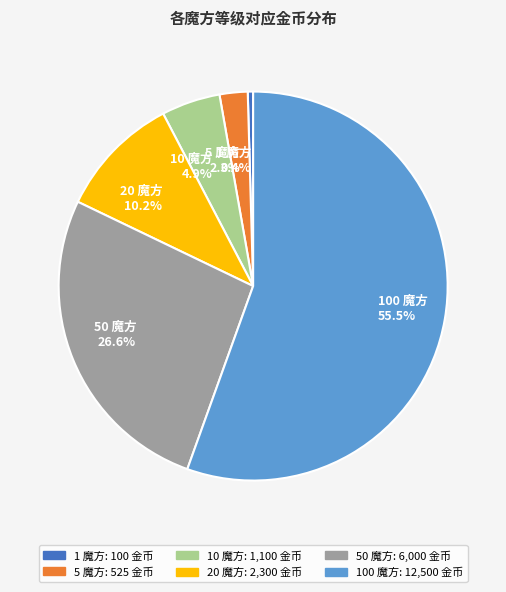

Which slice represents more than half of the pie?

100 魔方